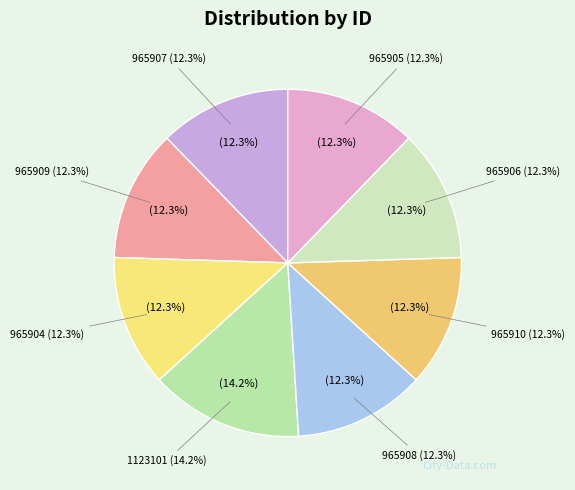

What percentage do 965908 and 965909 together represent?

24.5%